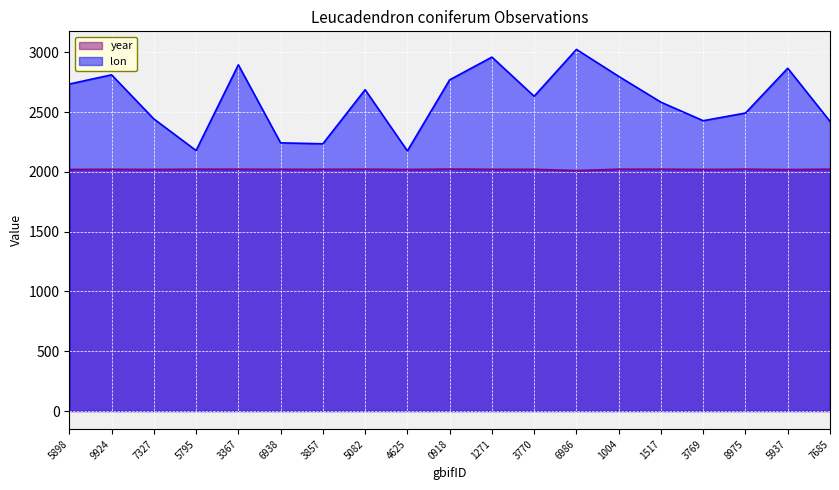

The lon series shows 2866.3 at 5937. True or false?

True